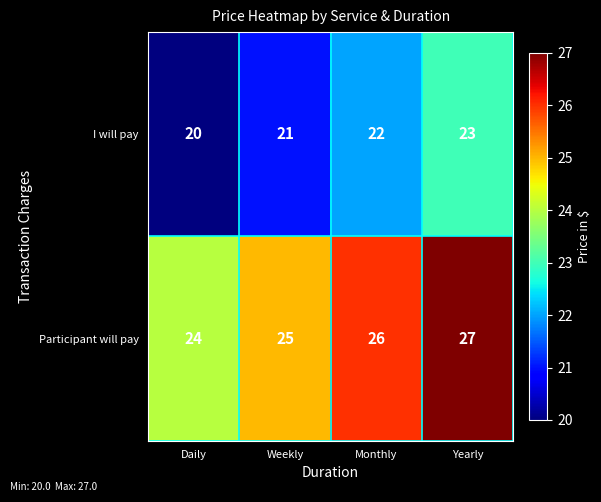

At which category is the sum across all series the highest?

Yearly